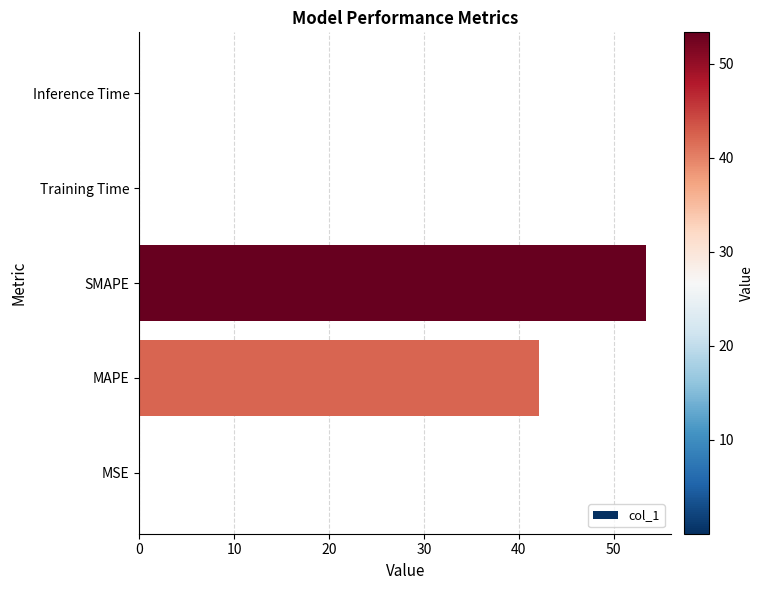

At which label is the value closest to 26?

MAPE